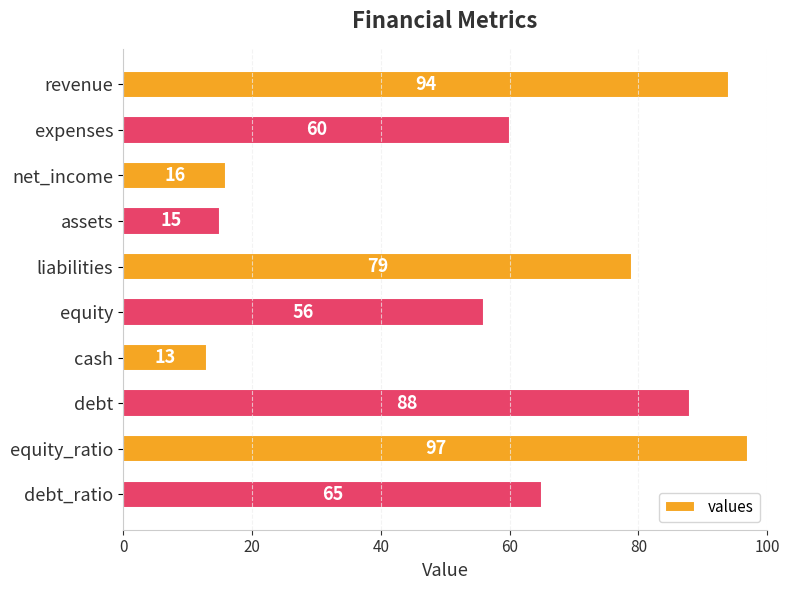

What is the difference between the maximum and minimum values?

84